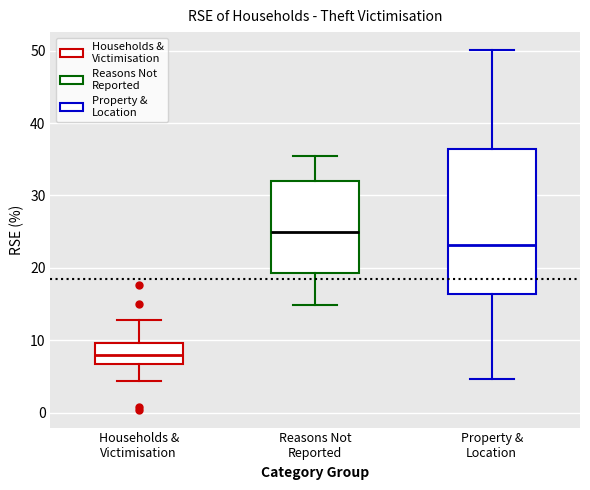

Where does the lower whisker of the box for Property & Location end on the y-axis? The values are not printed on the chart, so give them approximately, as read against the axis.

5